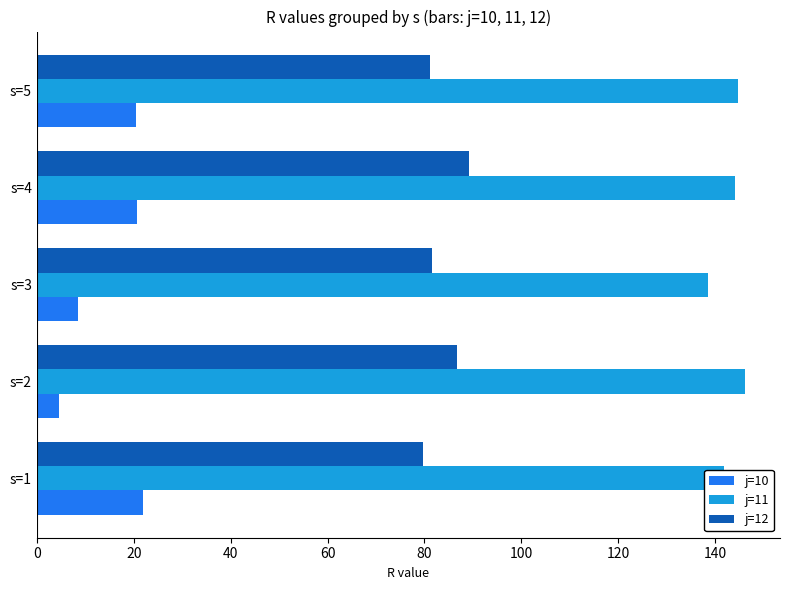

At how many categories does at least one series exceed 35?

5